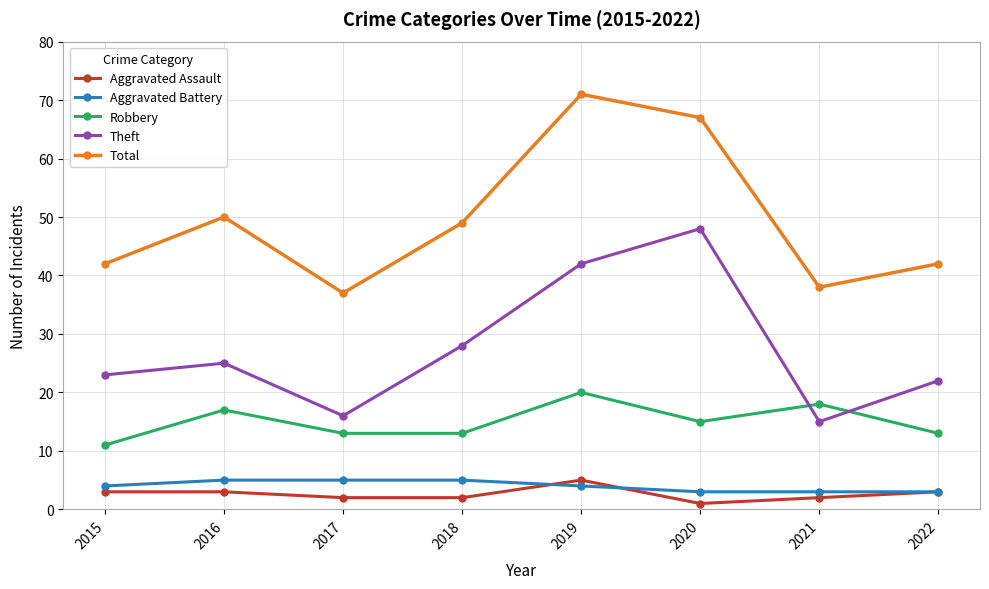

Which series changed the most between 2016 and 2022?

Total